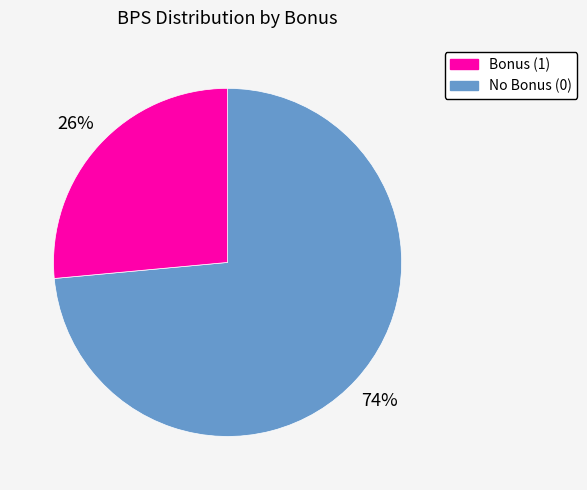

Does any single category account for the majority?

Yes